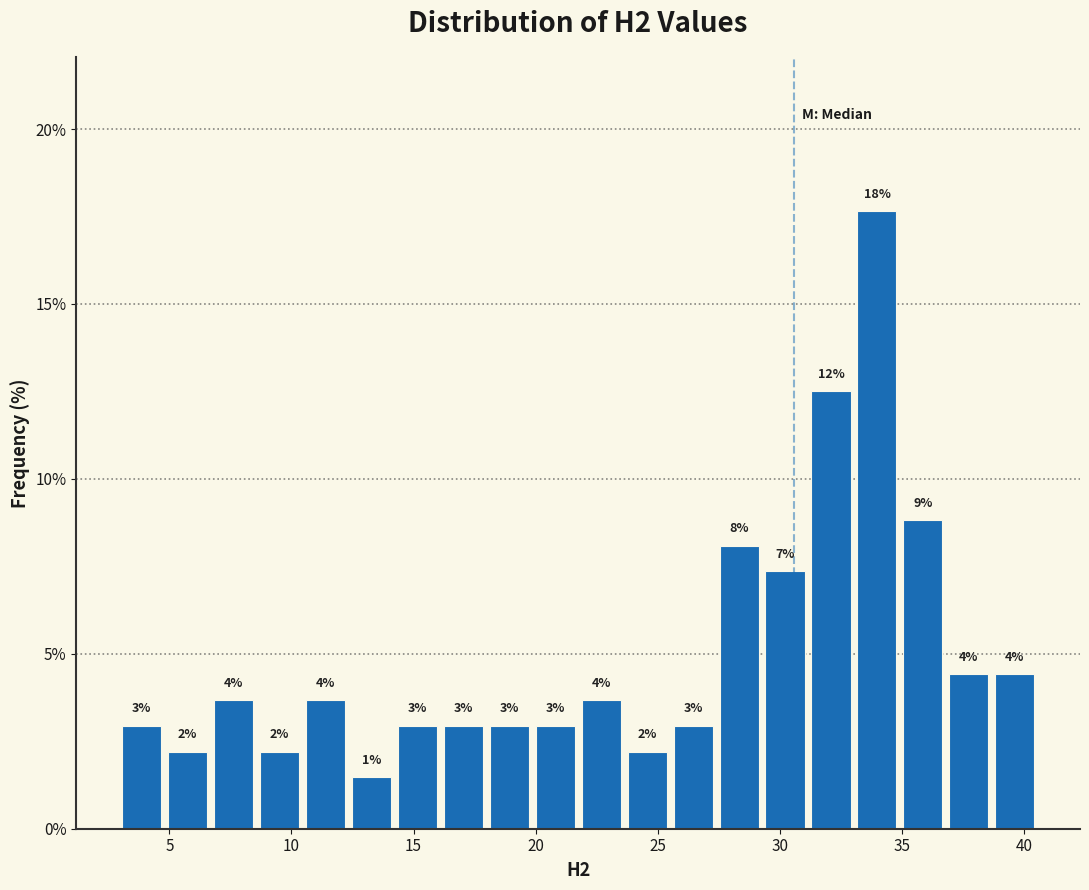

Read against the x-axis, roughly where is the centre of the tallest bar?

34.0